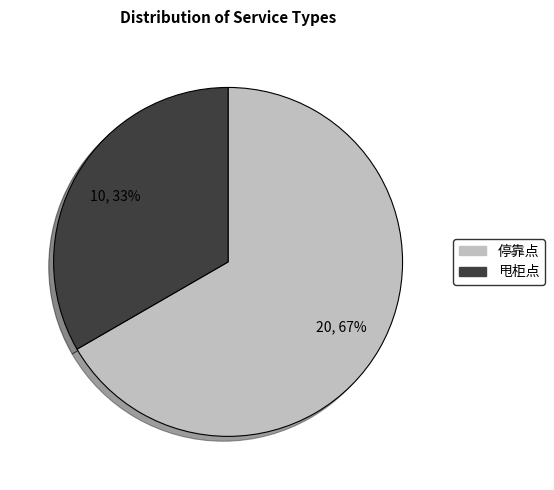

What percentage is the 甩柜点 slice, to the nearest percent?

33%